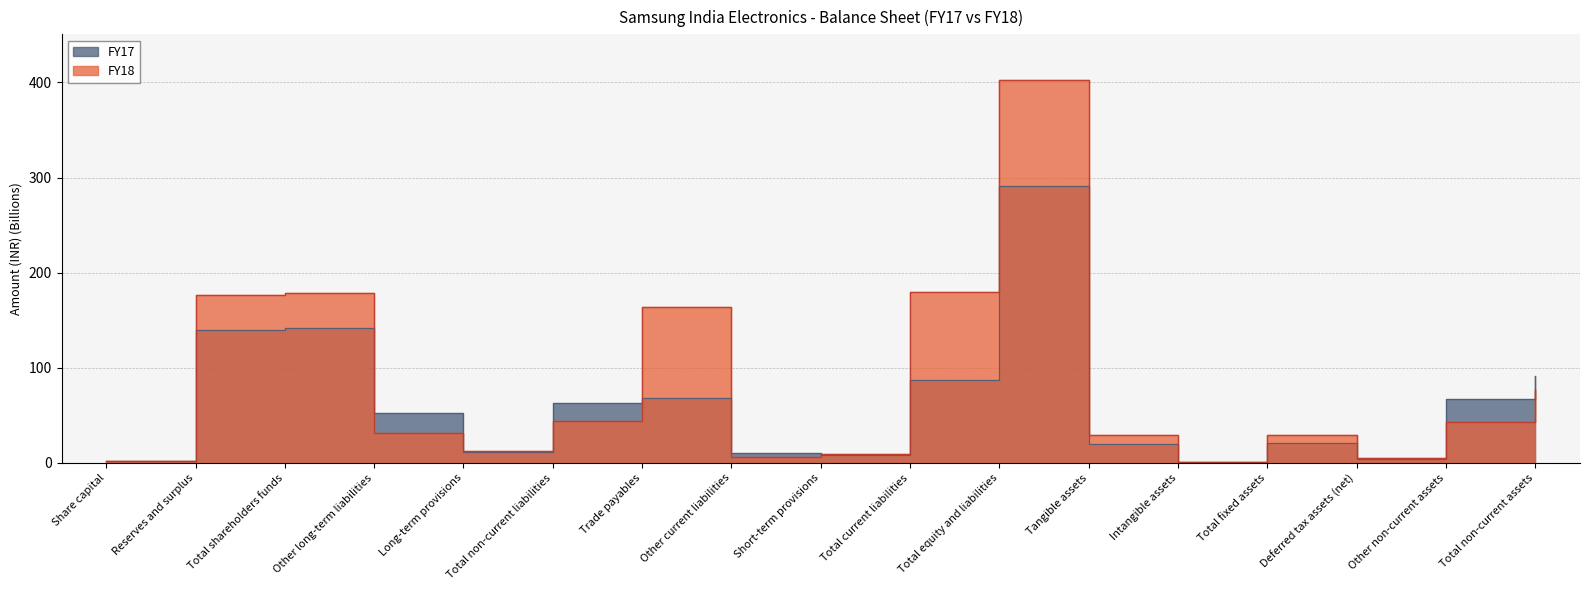

Read the FY17 value at Deferred tax assets (net).

4.2